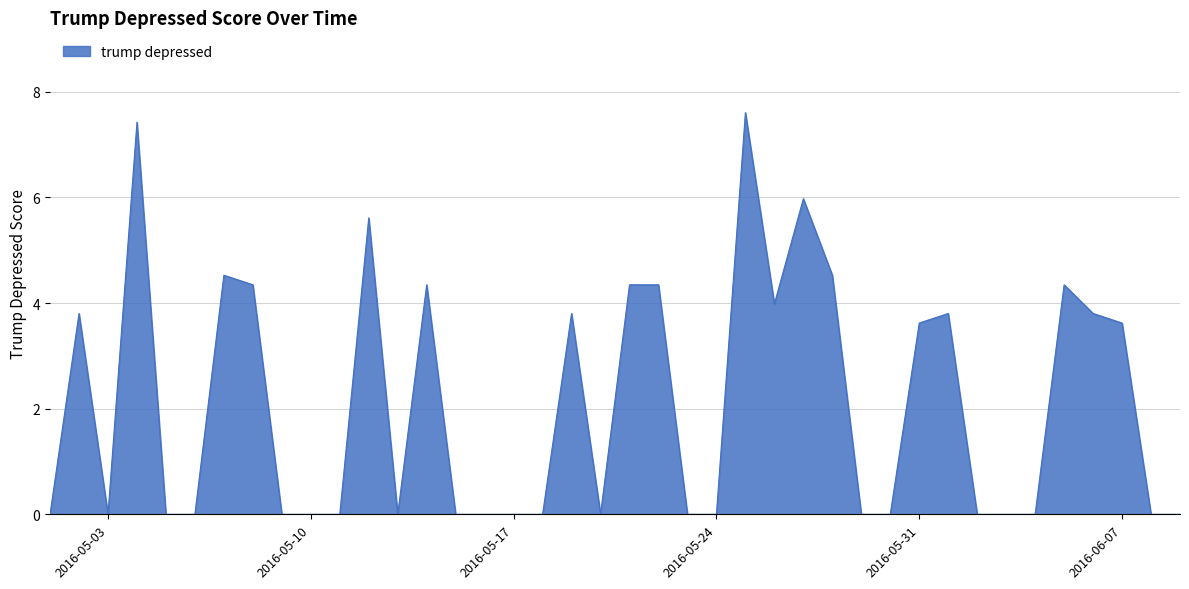

What is the difference between the maximum and minimum values?

7.6